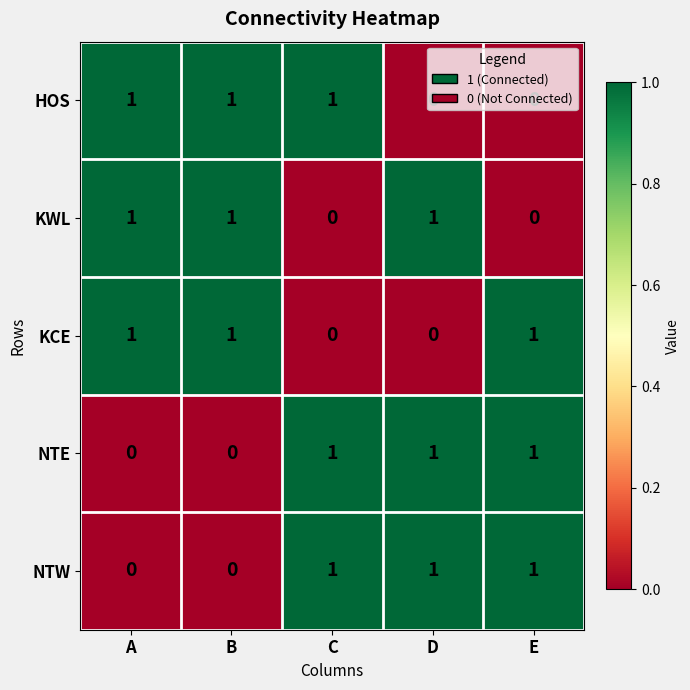

What is the total value across all series at E?

3